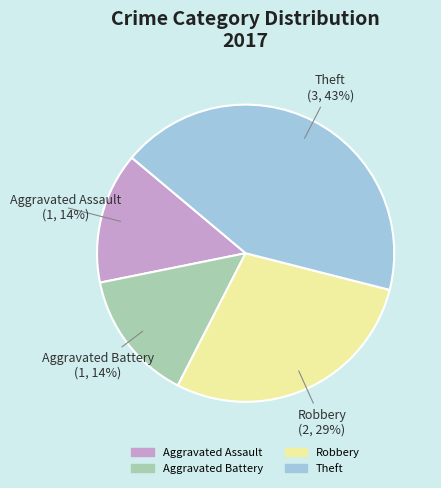

Does Aggravated Battery represent more than half of the total?

No